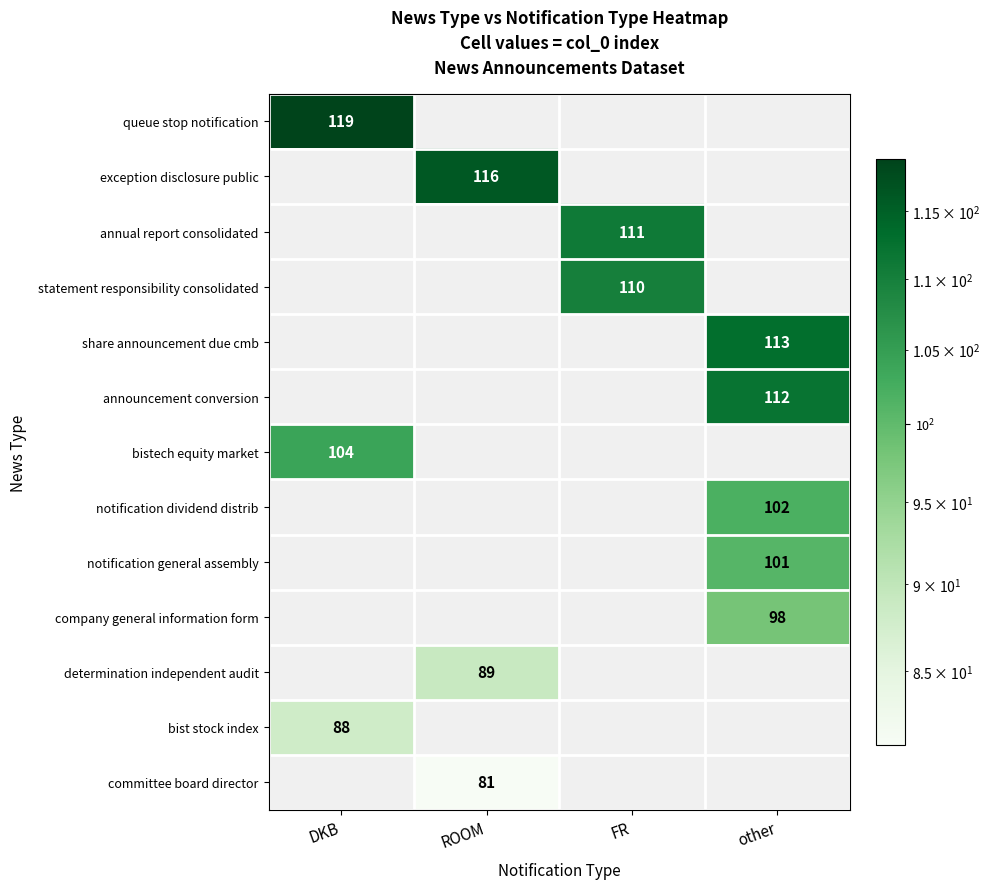

Between ROOM and FR, which is larger?

FR